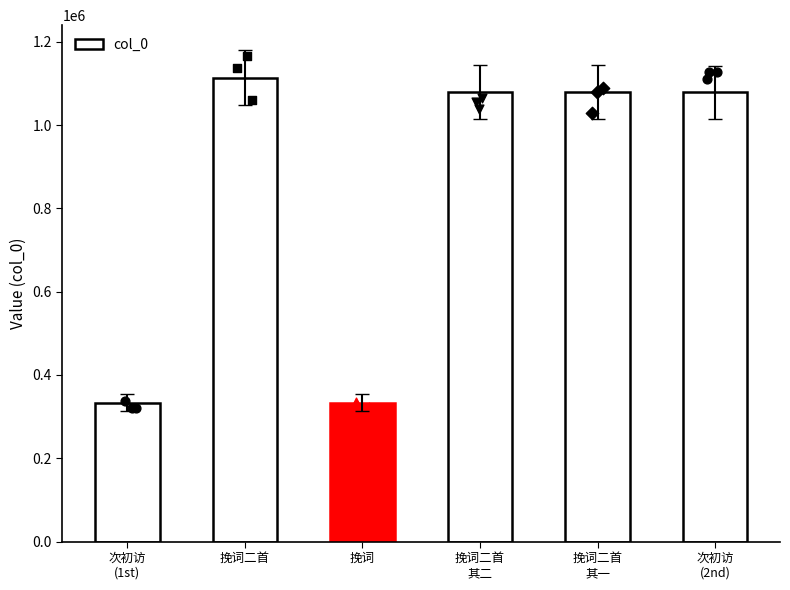

Which has a higher value, 许子大龙图挽词二首 其一 or 许子大龙图挽词?

许子大龙图挽词二首 其一